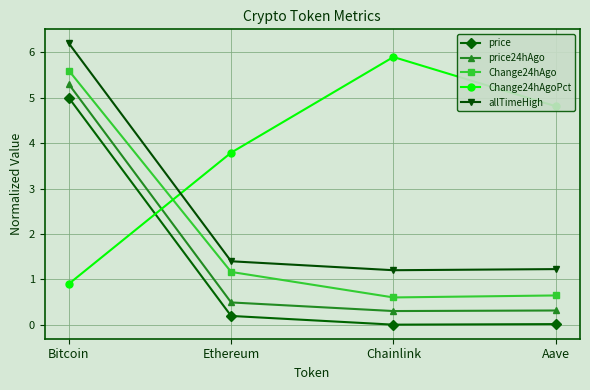

What is the total value across all series at Bitcoin?

23.0